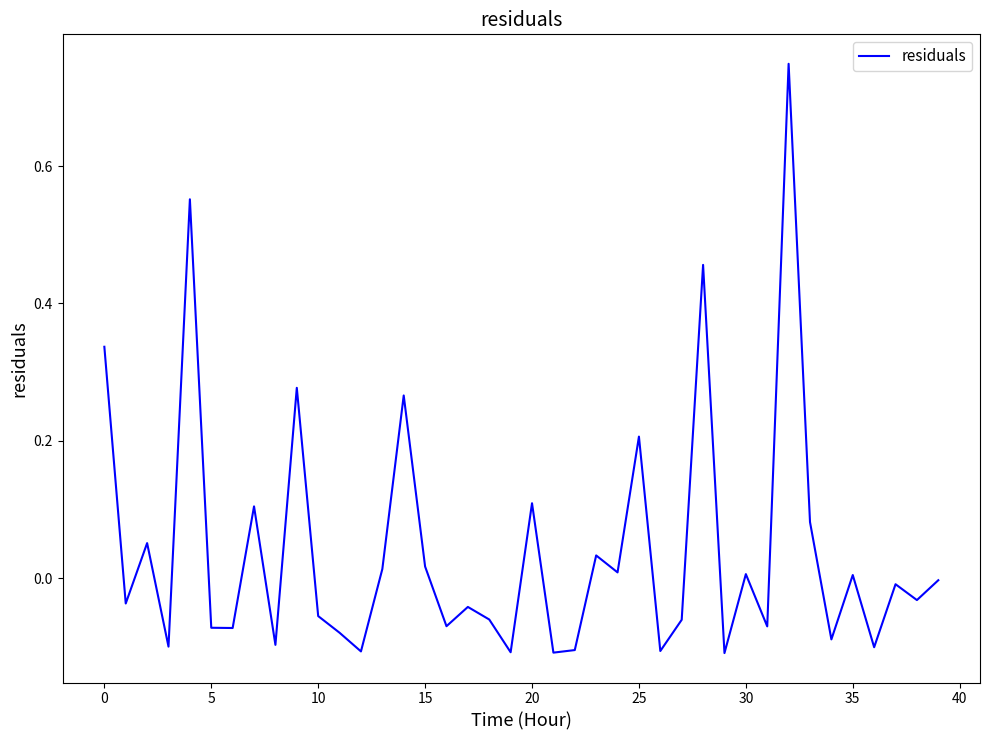

Does the chart have visible grid lines?

No